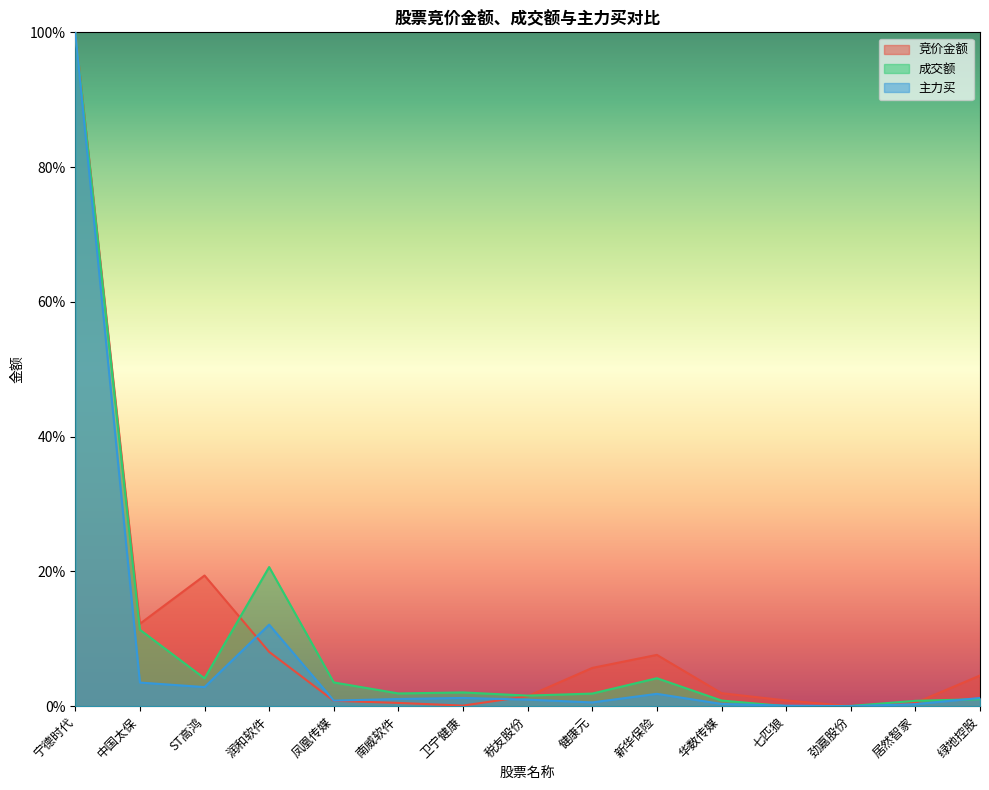

Where is the first local maximum for 成交额?

润和软件